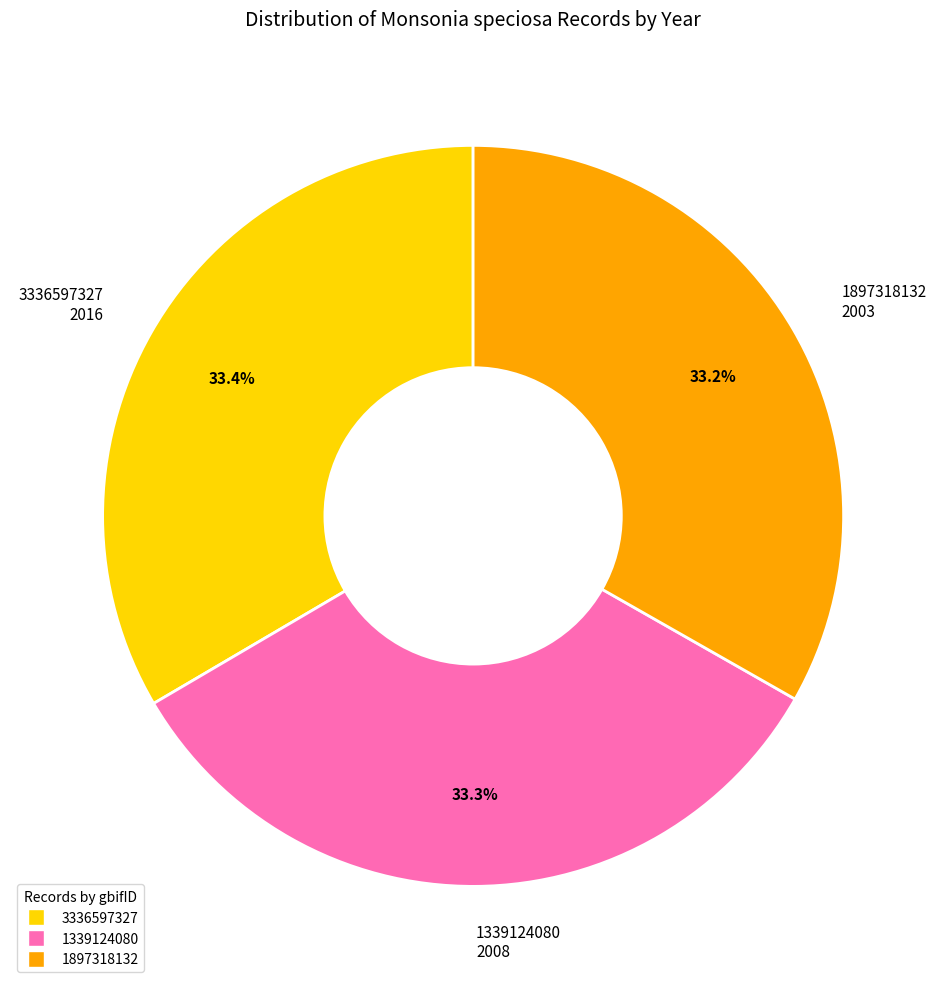

Does any single category account for the majority?

No